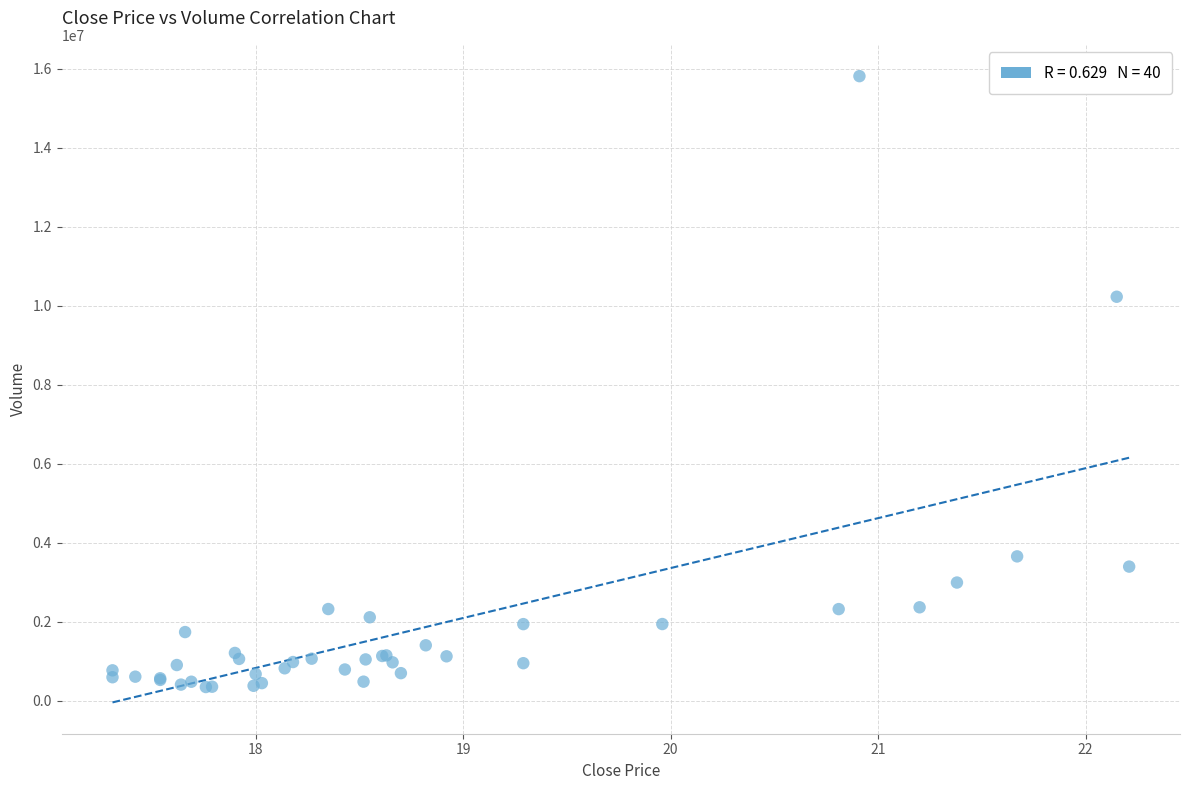

What Y value in the scatter plot is closest to 8077599?

10225155